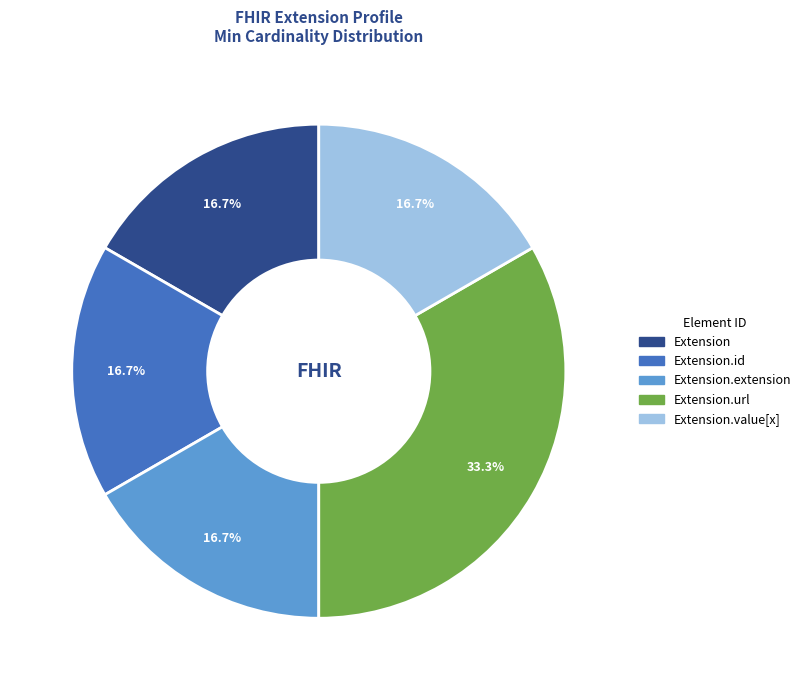

Is there a majority slice in this chart?

No